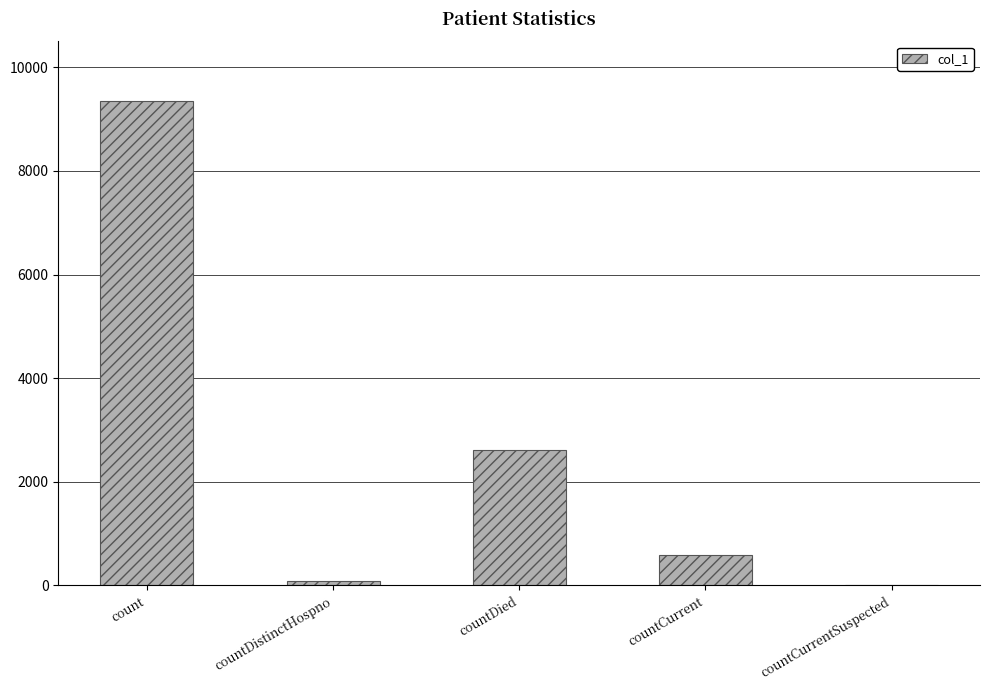

What is the change in value from count to countDistinctHospno?

-9265